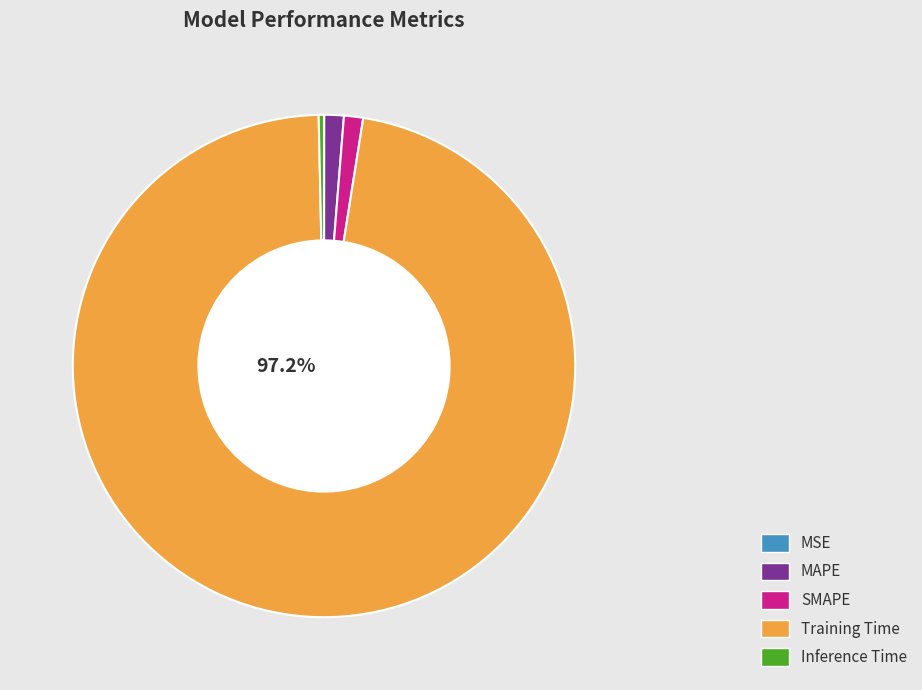

What portion of the pie excludes Training Time?

2.8%